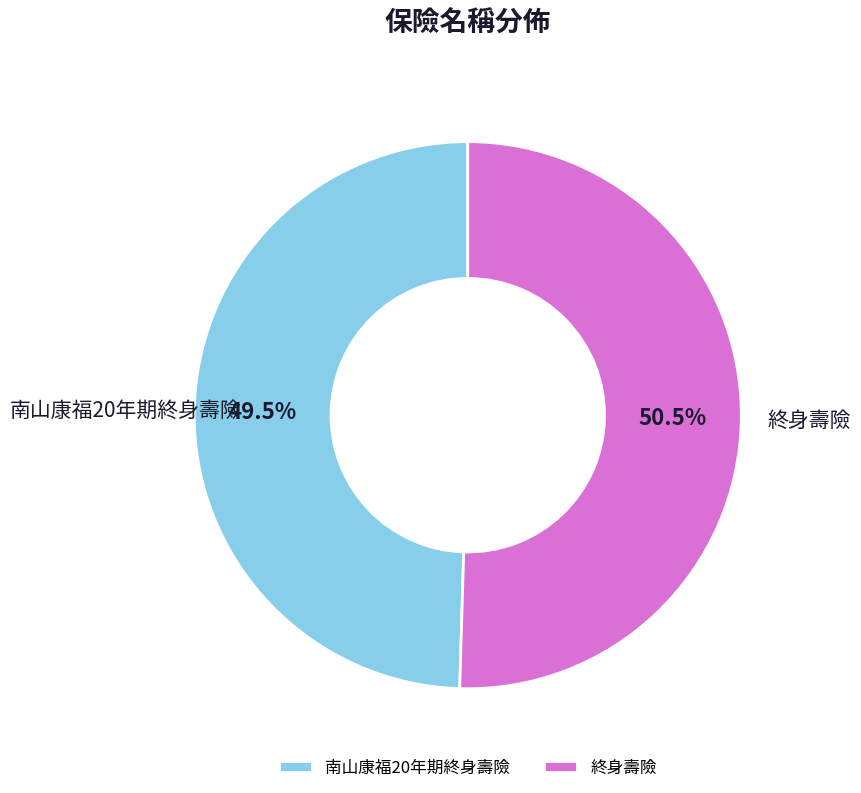

What portion of the pie excludes 終身壽險?

49.5%